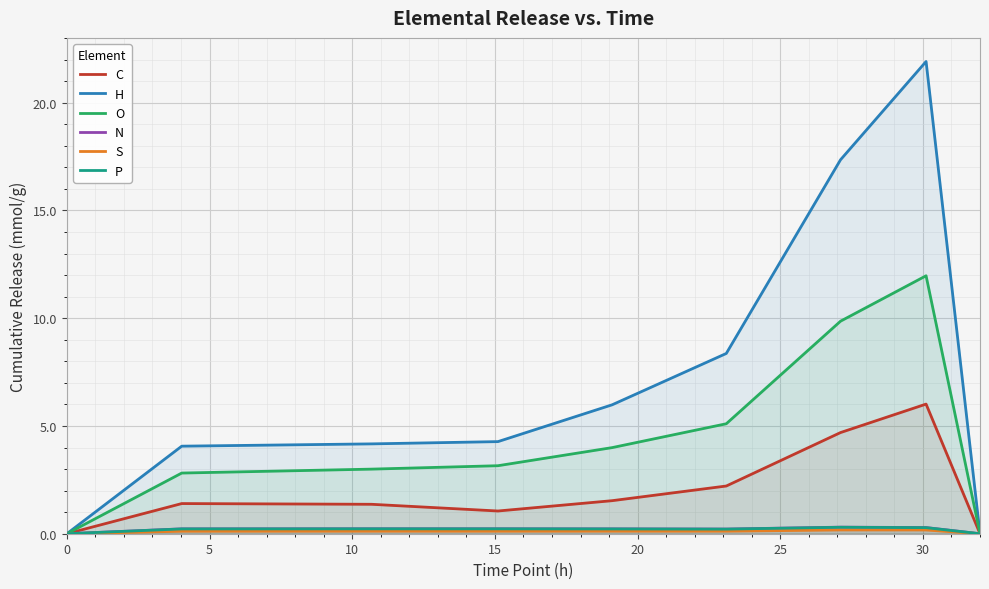

Reading left to right, what are all the values shown in this chart?

C: 0.0	1.4	1.4	1.1	1.5	2.2	4.7	6.0	0.0
H: 0.0	4.1	4.2	4.3	6.0	8.4	17.4	21.9	0.0
O: 0.0	2.8	3.0	3.2	4.0	5.1	9.9	12.0	0.0
N: 0.0	0.2	0.2	0.2	0.2	0.2	0.3	0.3	0.0
S: 0.0	0.1	0.1	0.1	0.1	0.1	0.2	0.2	0.0
P: 0.0	0.2	0.2	0.2	0.2	0.2	0.3	0.3	0.0